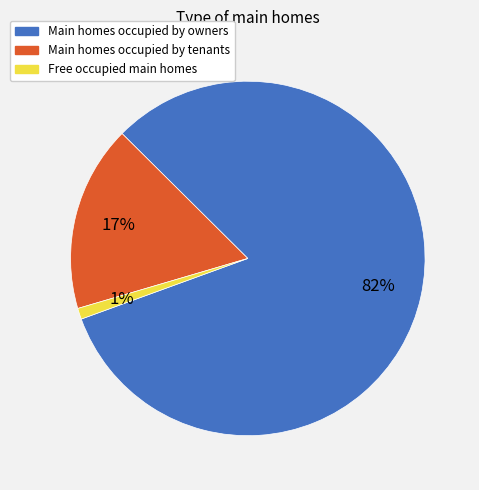

Is there a majority slice in this chart?

Yes